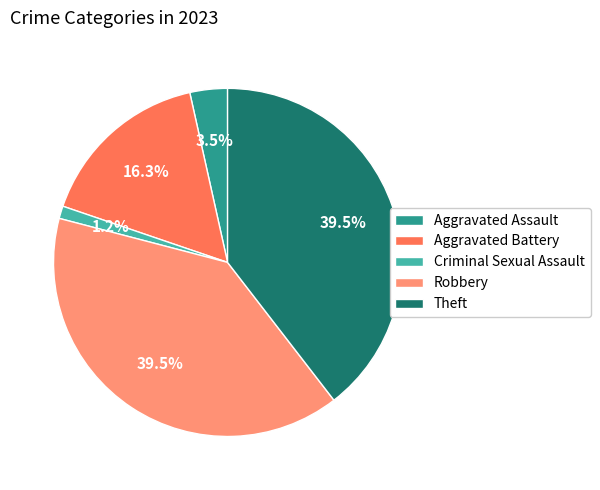

What percentage do Aggravated Battery and Robbery together represent?

55.8%